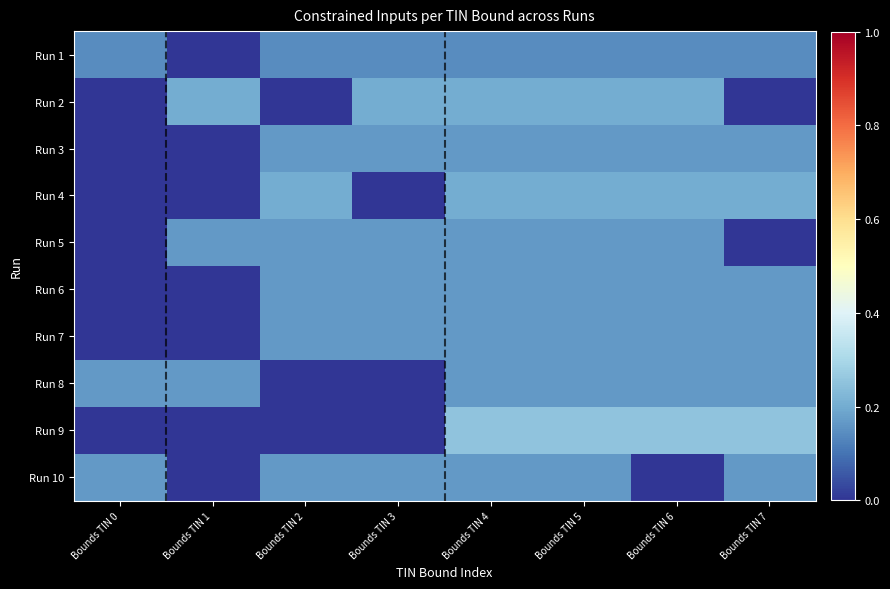

Reading left to right, what are all the values shown in this chart?

Run 1: Bounds TIN 0=0.1	Bounds TIN 1=0.0	Bounds TIN 2=0.1	Bounds TIN 3=0.1	Bounds TIN 4=0.1	Bounds TIN 5=0.1	Bounds TIN 6=0.1	Bounds TIN 7=0.1
Run 2: Bounds TIN 0=0.0	Bounds TIN 1=0.2	Bounds TIN 2=0.0	Bounds TIN 3=0.2	Bounds TIN 4=0.2	Bounds TIN 5=0.2	Bounds TIN 6=0.2	Bounds TIN 7=0.0
Run 3: Bounds TIN 0=0.0	Bounds TIN 1=0.0	Bounds TIN 2=0.2	Bounds TIN 3=0.2	Bounds TIN 4=0.2	Bounds TIN 5=0.2	Bounds TIN 6=0.2	Bounds TIN 7=0.2
Run 4: Bounds TIN 0=0.0	Bounds TIN 1=0.0	Bounds TIN 2=0.2	Bounds TIN 3=0.0	Bounds TIN 4=0.2	Bounds TIN 5=0.2	Bounds TIN 6=0.2	Bounds TIN 7=0.2
Run 5: Bounds TIN 0=0.0	Bounds TIN 1=0.2	Bounds TIN 2=0.2	Bounds TIN 3=0.2	Bounds TIN 4=0.2	Bounds TIN 5=0.2	Bounds TIN 6=0.2	Bounds TIN 7=0.0
Run 6: Bounds TIN 0=0.0	Bounds TIN 1=0.0	Bounds TIN 2=0.2	Bounds TIN 3=0.2	Bounds TIN 4=0.2	Bounds TIN 5=0.2	Bounds TIN 6=0.2	Bounds TIN 7=0.2
Run 7: Bounds TIN 0=0.0	Bounds TIN 1=0.0	Bounds TIN 2=0.2	Bounds TIN 3=0.2	Bounds TIN 4=0.2	Bounds TIN 5=0.2	Bounds TIN 6=0.2	Bounds TIN 7=0.2
Run 8: Bounds TIN 0=0.2	Bounds TIN 1=0.2	Bounds TIN 2=0.0	Bounds TIN 3=0.0	Bounds TIN 4=0.2	Bounds TIN 5=0.2	Bounds TIN 6=0.2	Bounds TIN 7=0.2
Run 9: Bounds TIN 0=0.0	Bounds TIN 1=0.0	Bounds TIN 2=0.0	Bounds TIN 3=0.0	Bounds TIN 4=0.2	Bounds TIN 5=0.2	Bounds TIN 6=0.2	Bounds TIN 7=0.2
Run 10: Bounds TIN 0=0.2	Bounds TIN 1=0.0	Bounds TIN 2=0.2	Bounds TIN 3=0.2	Bounds TIN 4=0.2	Bounds TIN 5=0.2	Bounds TIN 6=0.0	Bounds TIN 7=0.2